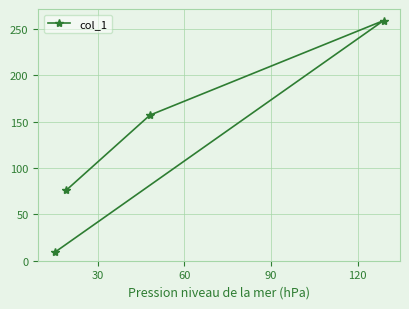

What is the sum of all values?

501